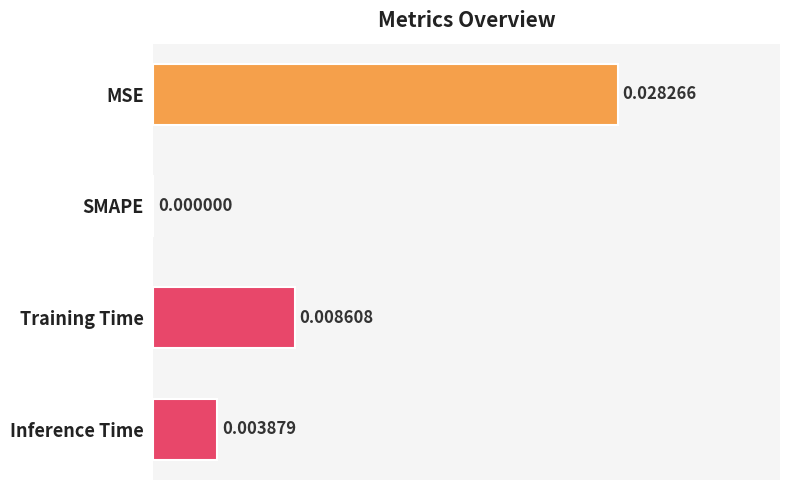

Which has a higher value, Training Time or Inference Time?

Training Time